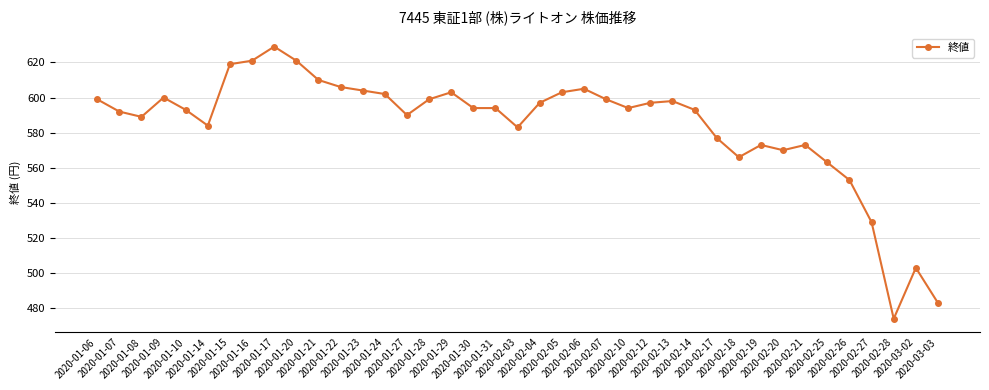

What is the ratio of the value at 2020-02-28 to the value at 2020-01-17?

0.8